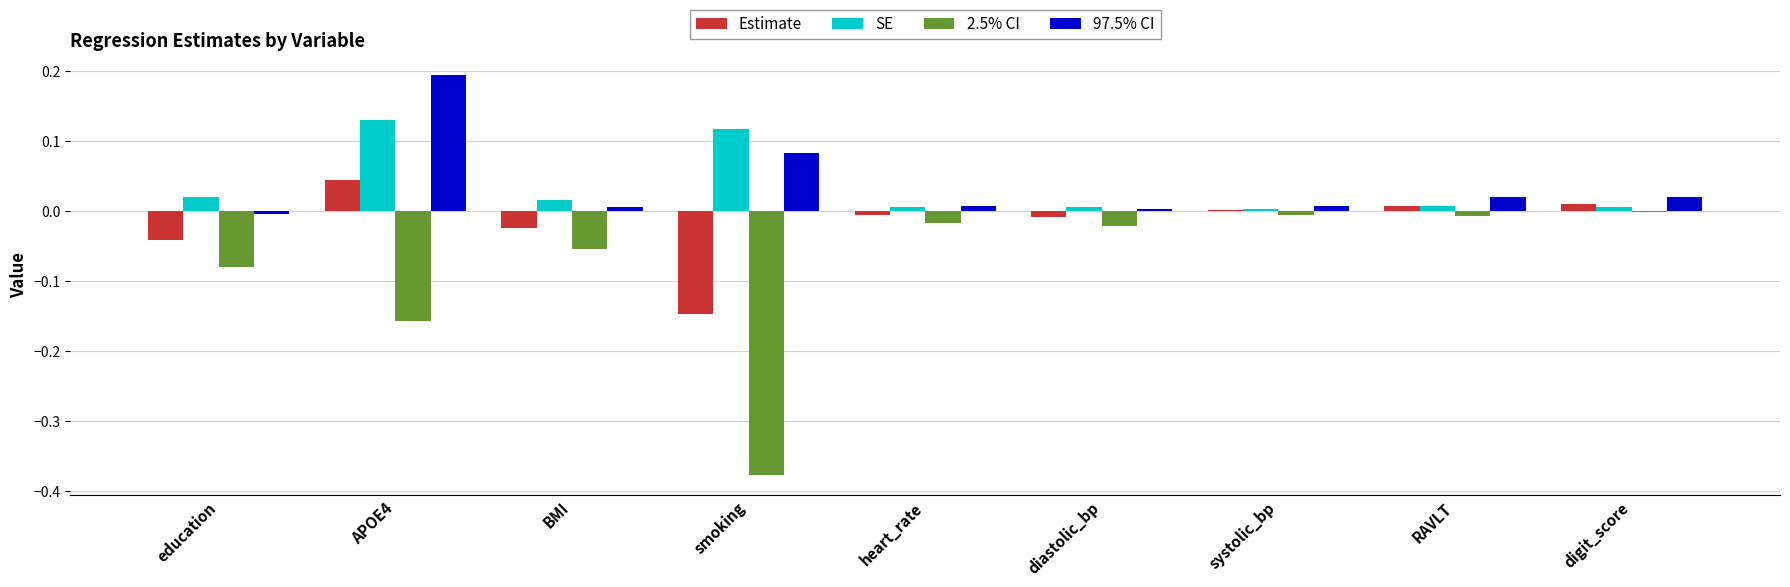

Between BMI and diastolic_bp, which series saw the biggest shift?

2.5% CI